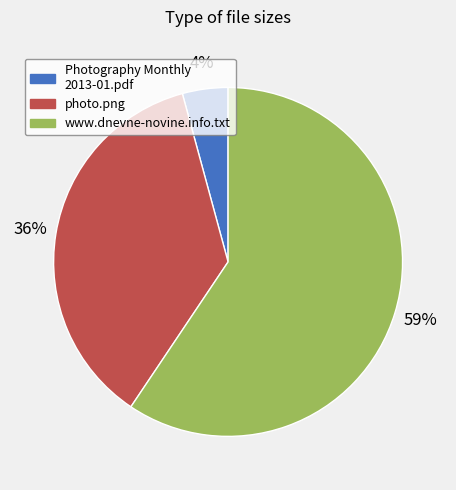

Is there any slice that represents more than half of the pie?

Yes